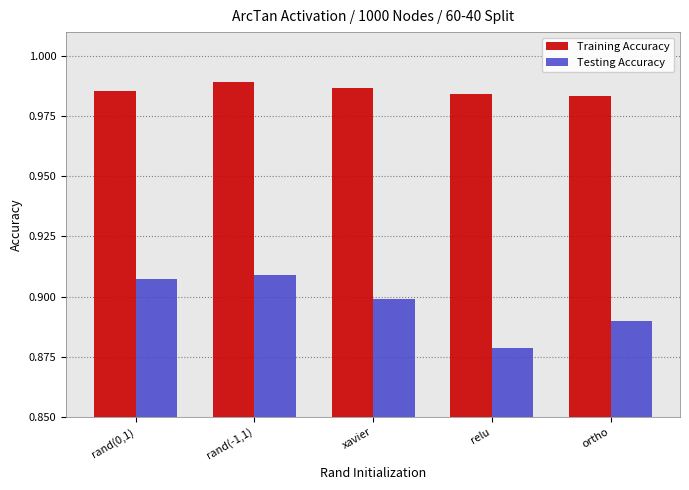

Which series has the largest total across all categories?

Training Accuracy